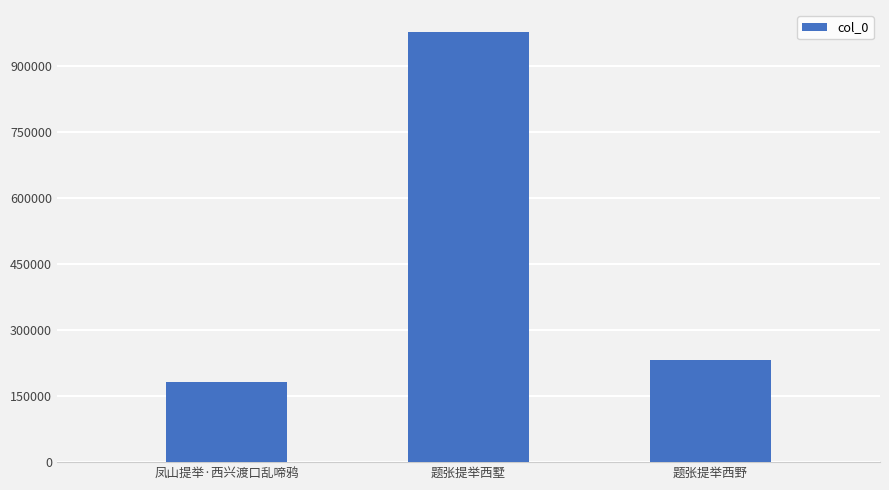

The value at 题张提举西野 is 232577. True or false?

True